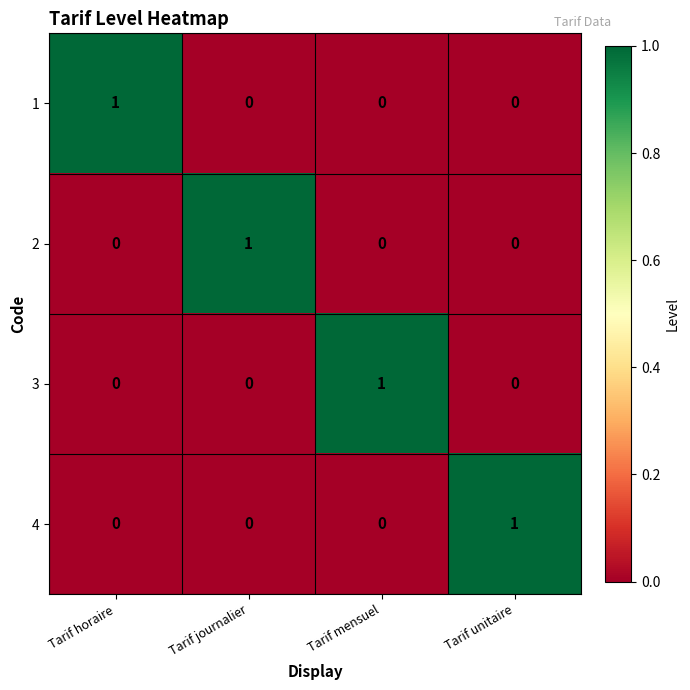

Which category has the highest value in the 4 series?

Tarif unitaire